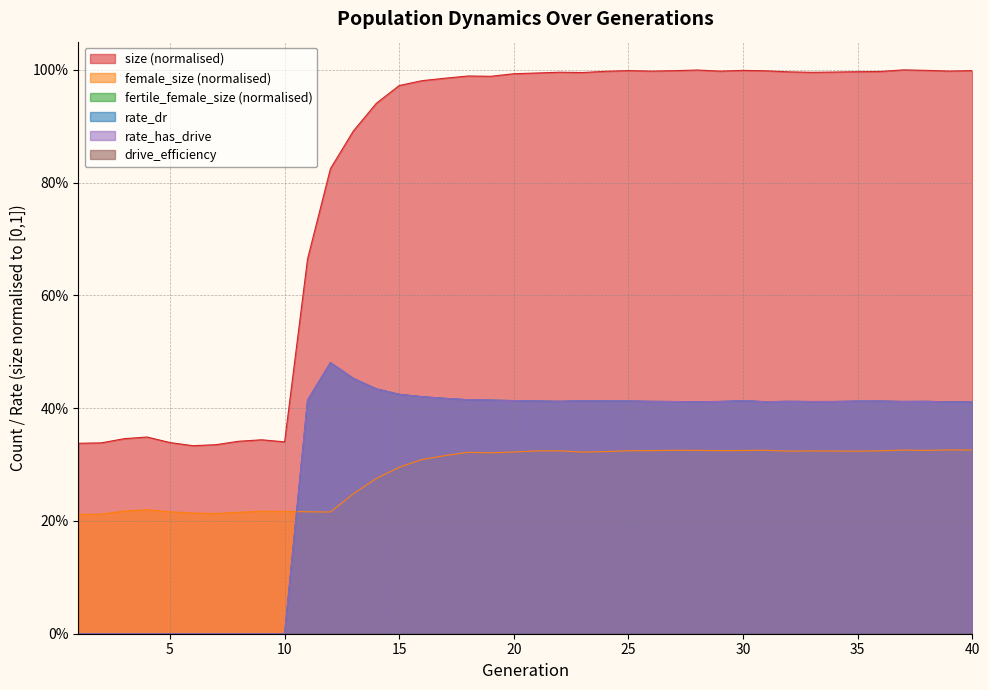

True or false: rate_has_drive and female_size intersect in this chart.

True